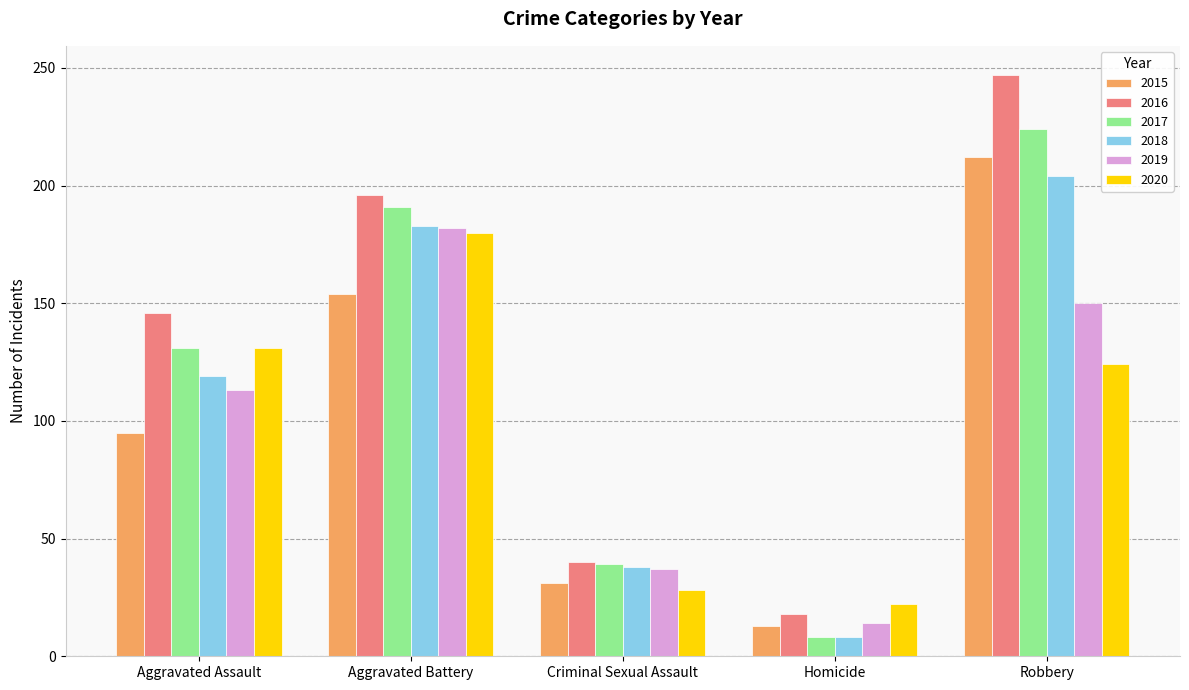

What are all the series names shown in the legend?

2015, 2016, 2017, 2018, 2019, 2020